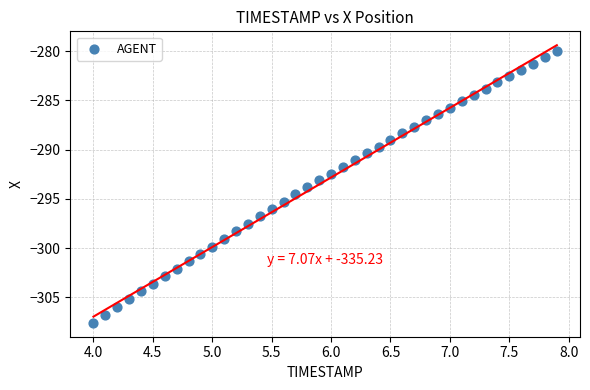

What is the range of Y values (max minus min)?

27.6